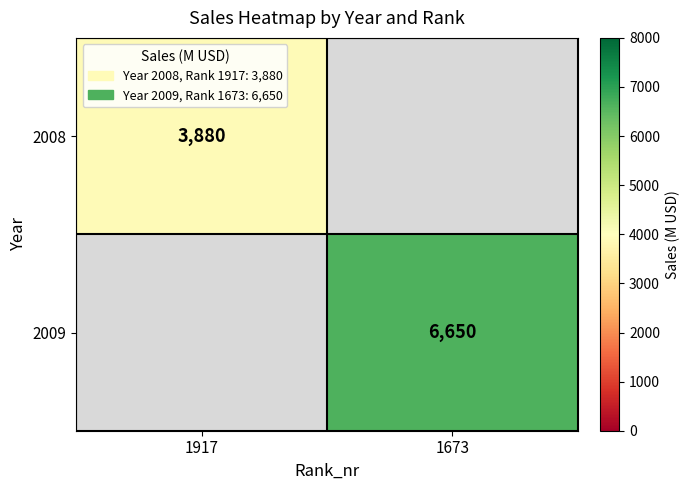

Rank the categories by 2008 value from lowest to highest.

1917, 1673